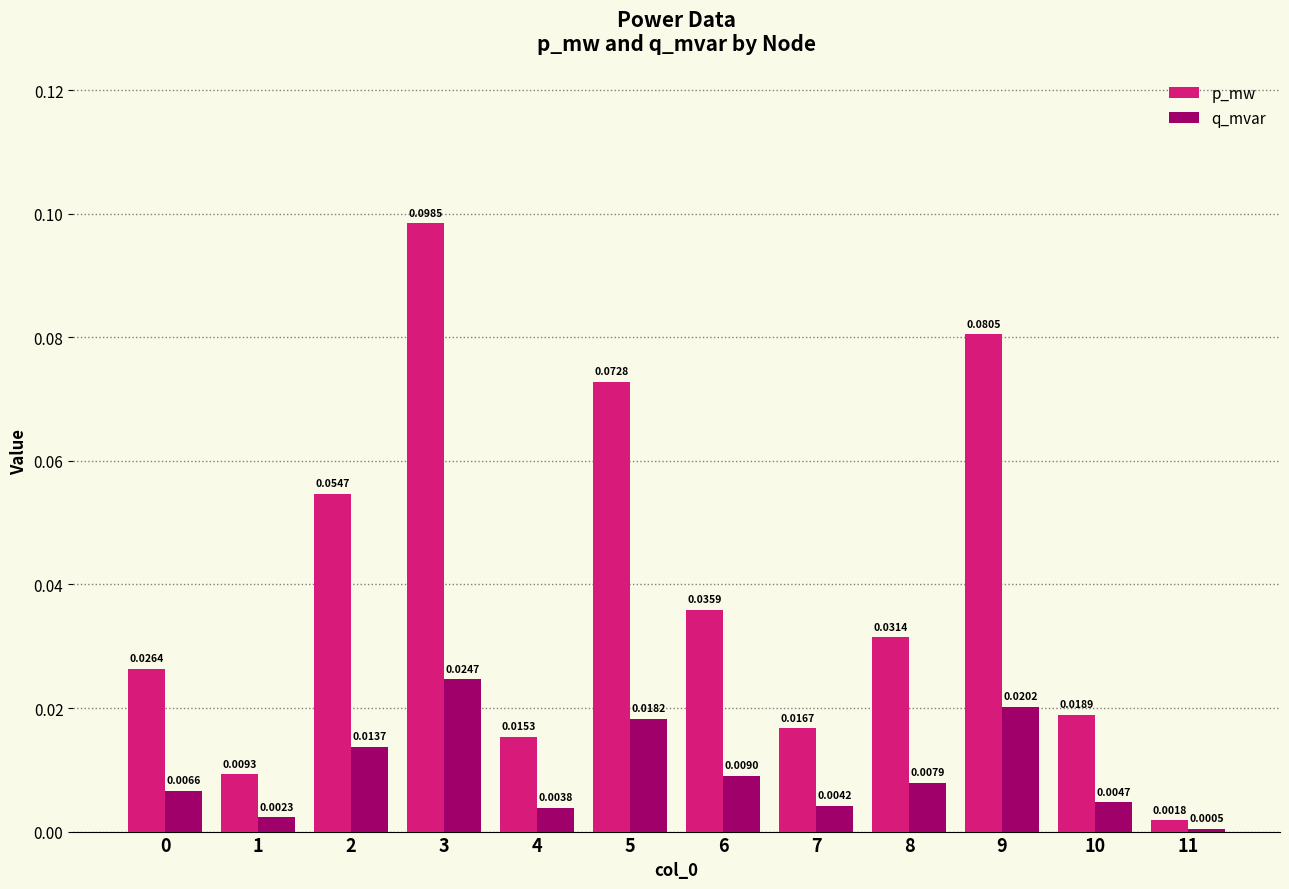

How many groups of bars are there?

12